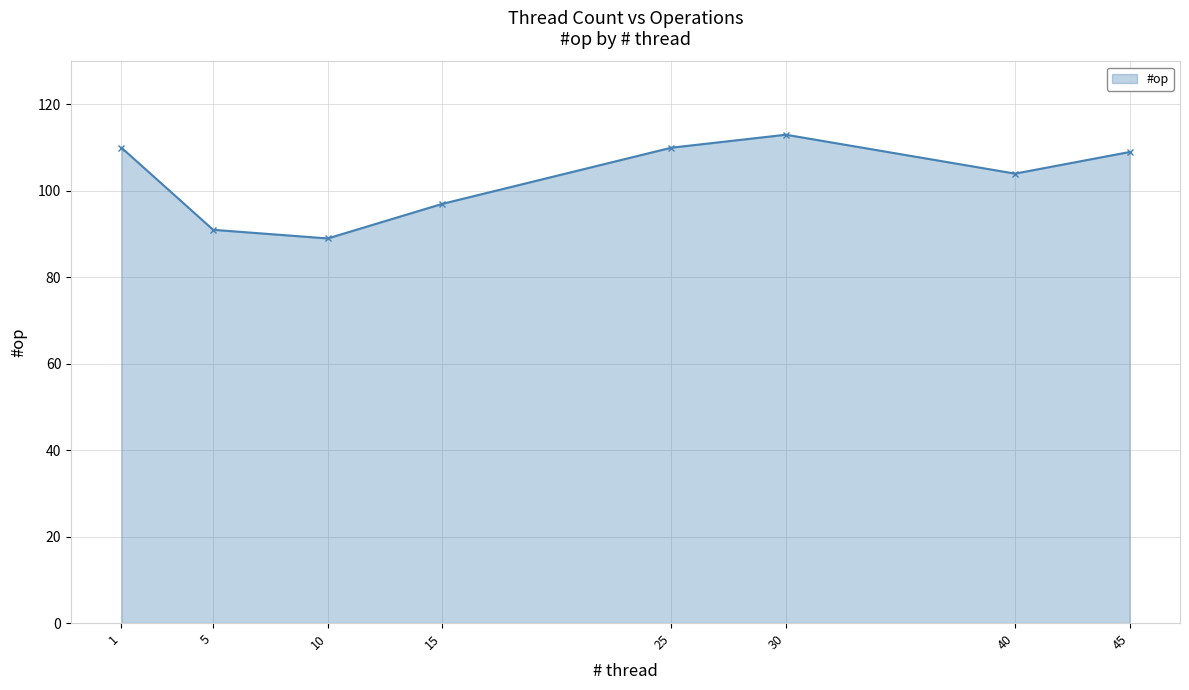

Reading left to right, what are all the values shown in this chart?

1=110	5=91	10=89	15=97	25=110	30=113	40=104	45=109